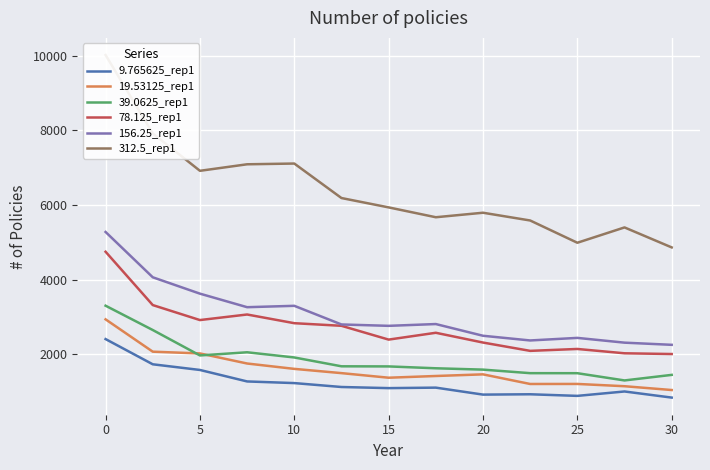

List the series in order of their peak value, highest first.

312.5_rep1, 156.25_rep1, 78.125_rep1, 39.0625_rep1, 19.53125_rep1, 9.765625_rep1